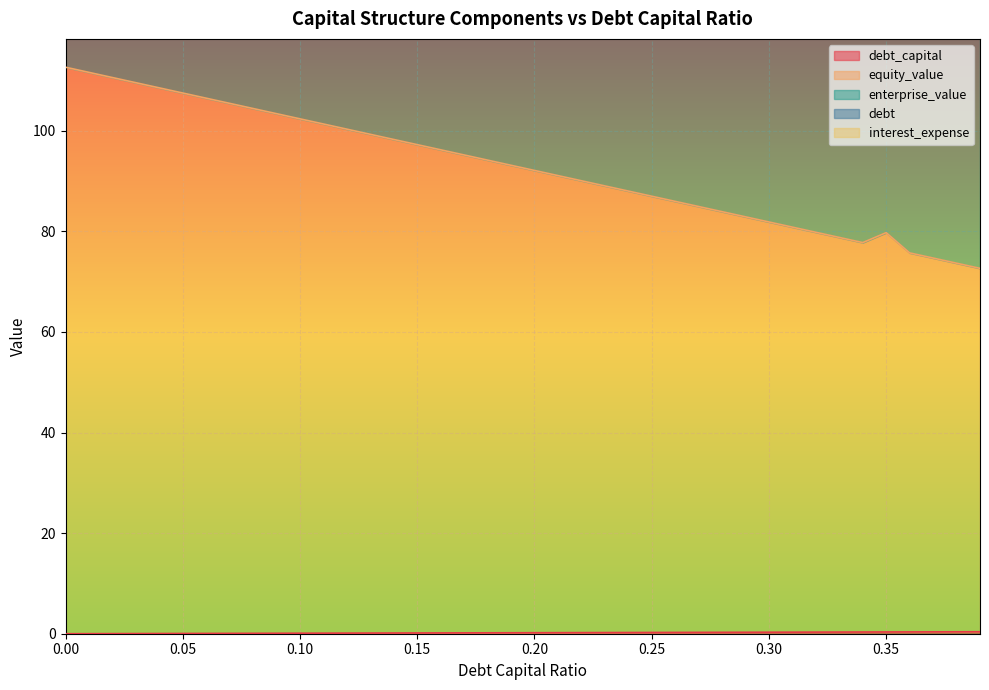

In enterprise_value, how many points are lower than both neighbors (excluding endpoints)?

1